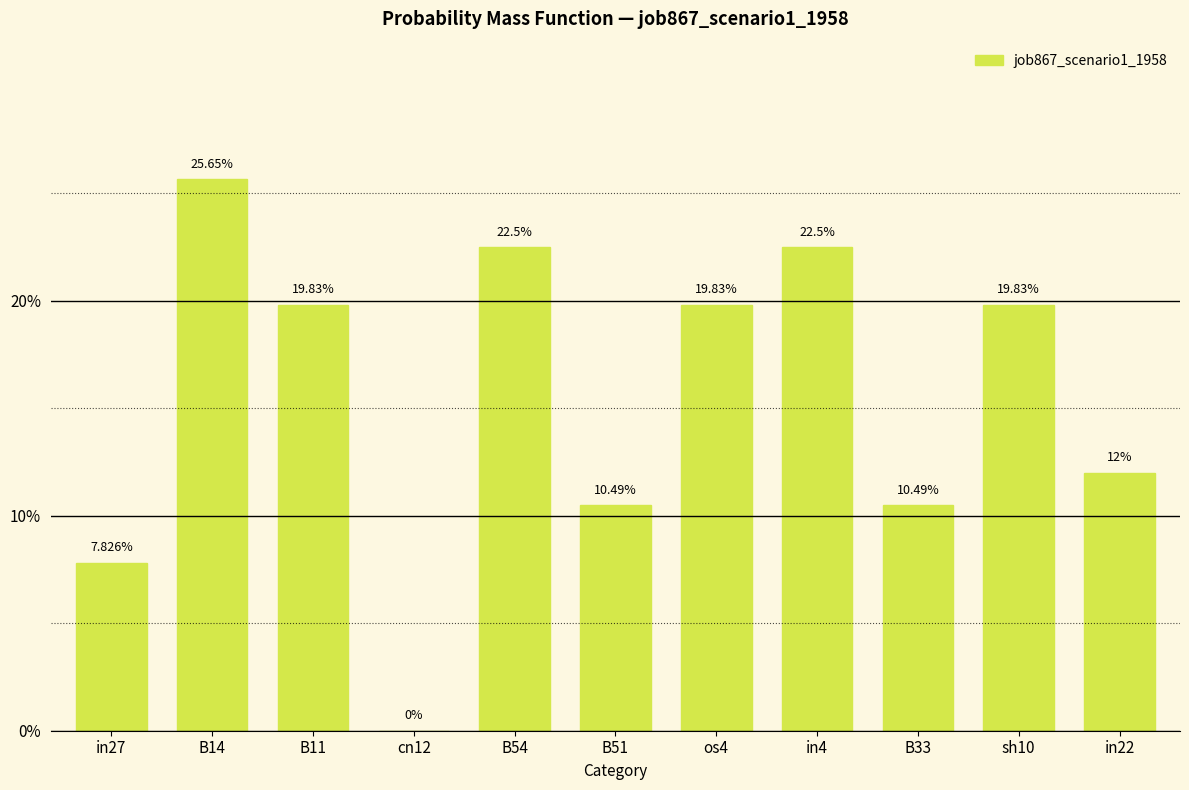

What is the label of the 9th bar from the right?

B11